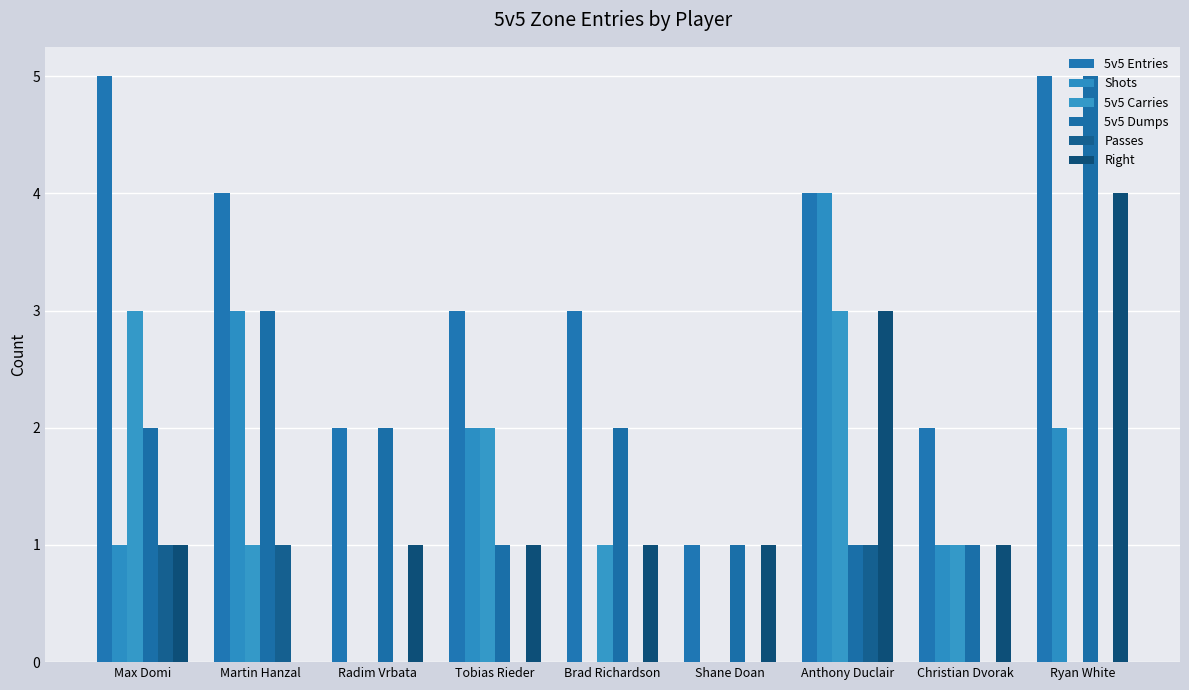

Does the chart contain stacked bars?

No